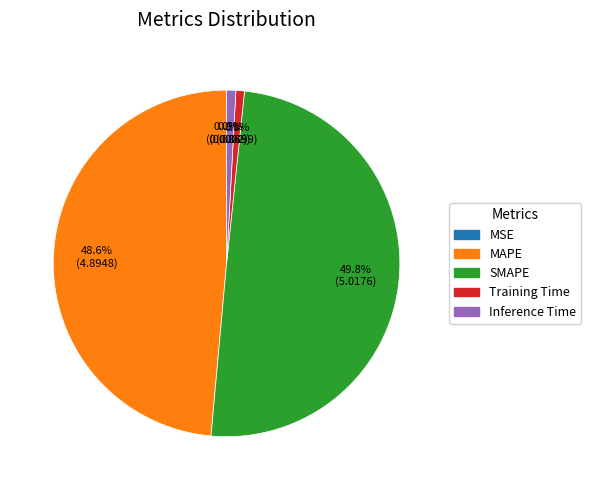

Which category has the biggest portion of the pie?

SMAPE